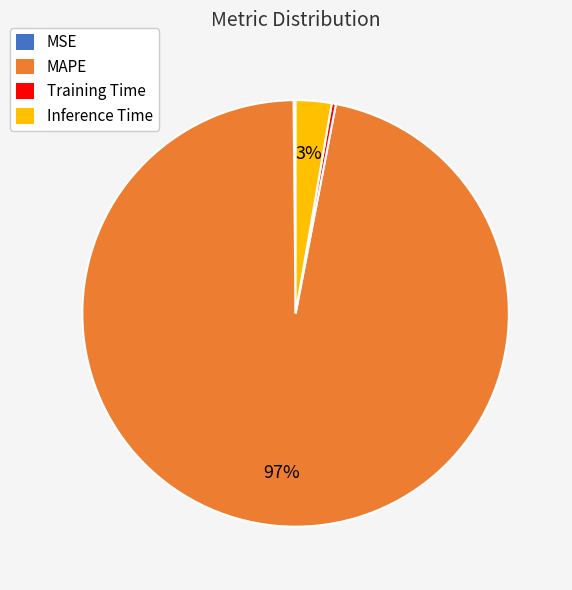

Which slice is the largest?

MAPE